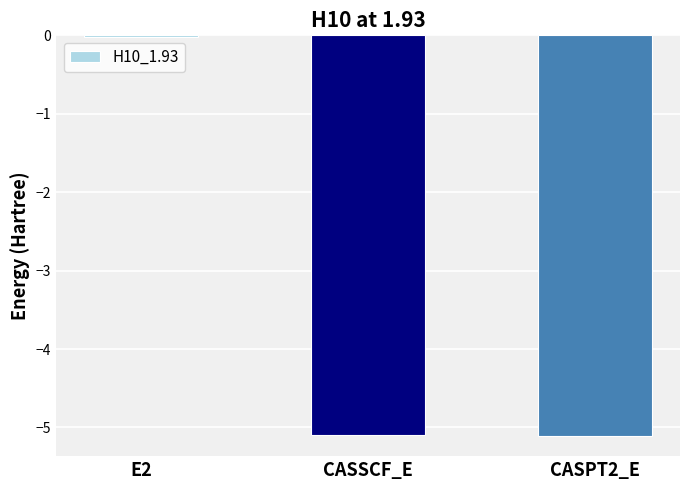

The value at CASSCF_E is -5.1. True or false?

True